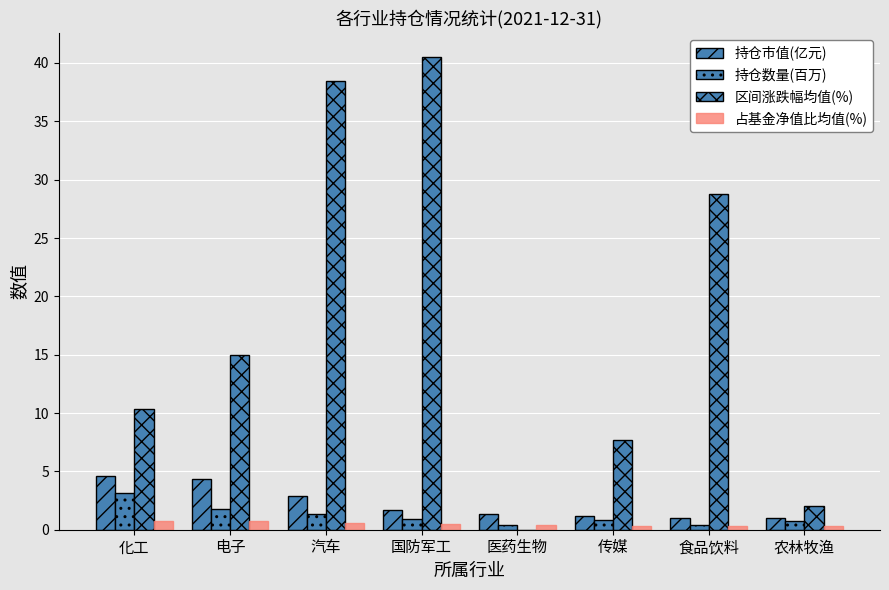

What is the difference between the 持仓数量(百万) values at 传媒 and 汽车?

0.5